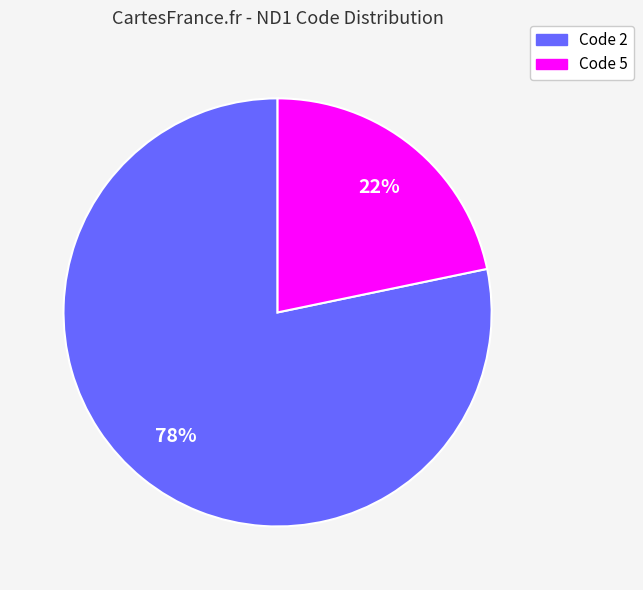

Which has a higher value, Code 5 or Code 2?

Code 2